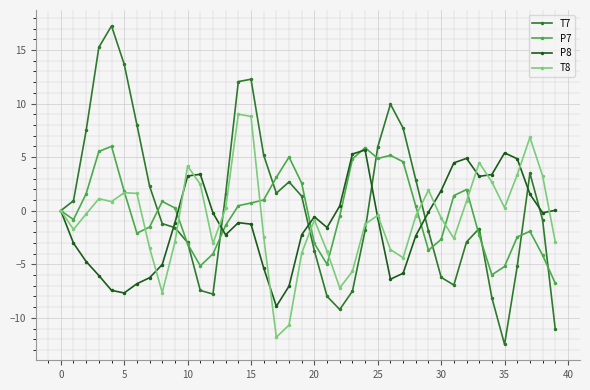

What is the value of the P8 point at the 36th from the left?

5.4